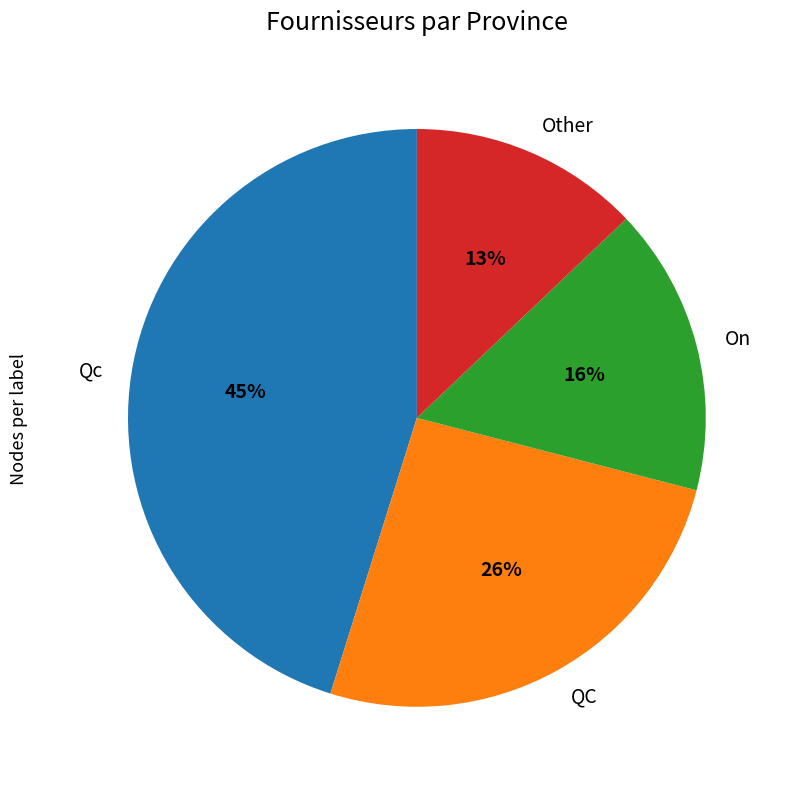

Does any single category account for the majority?

No